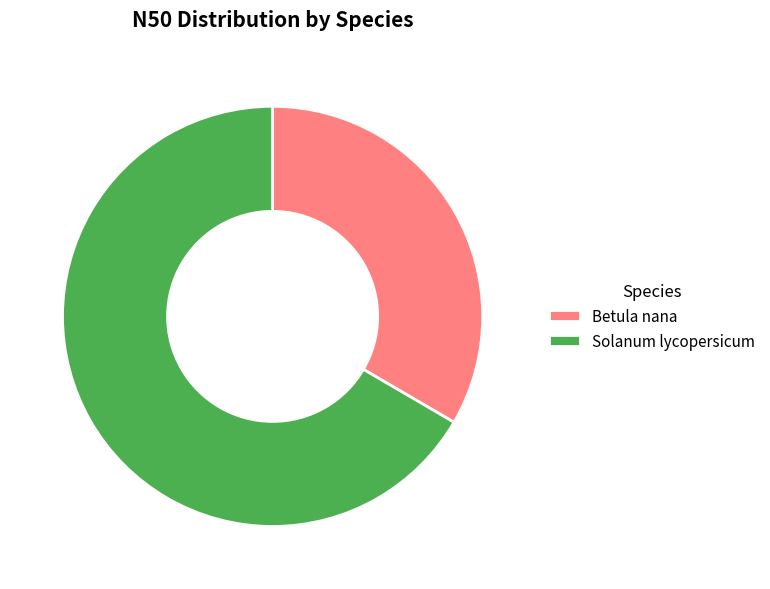

What is the largest slice in the pie chart?

Solanum lycopersicum